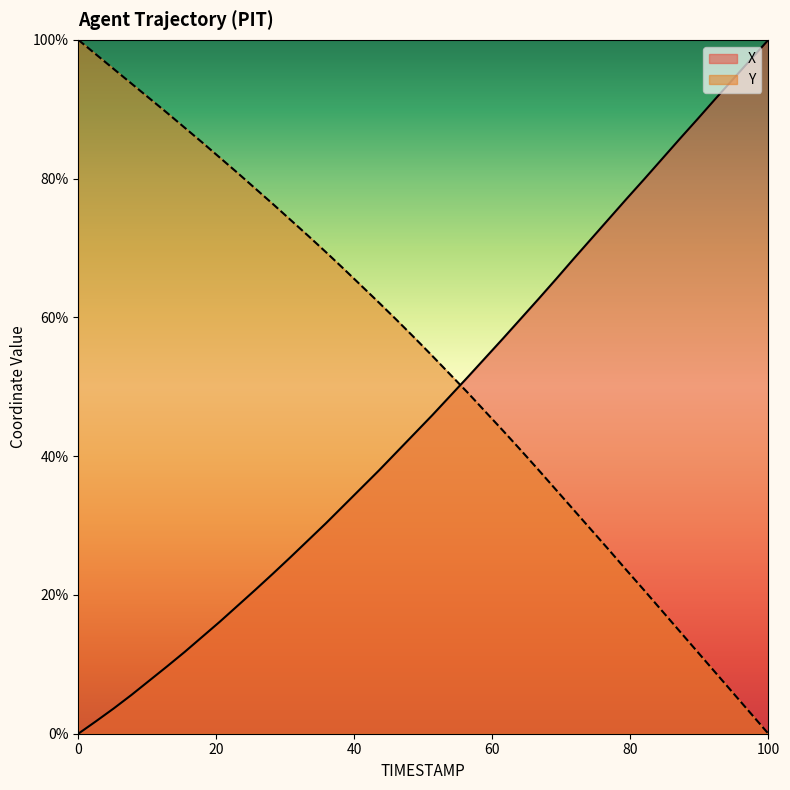

What is the label of the 36th point from the right?

32.4